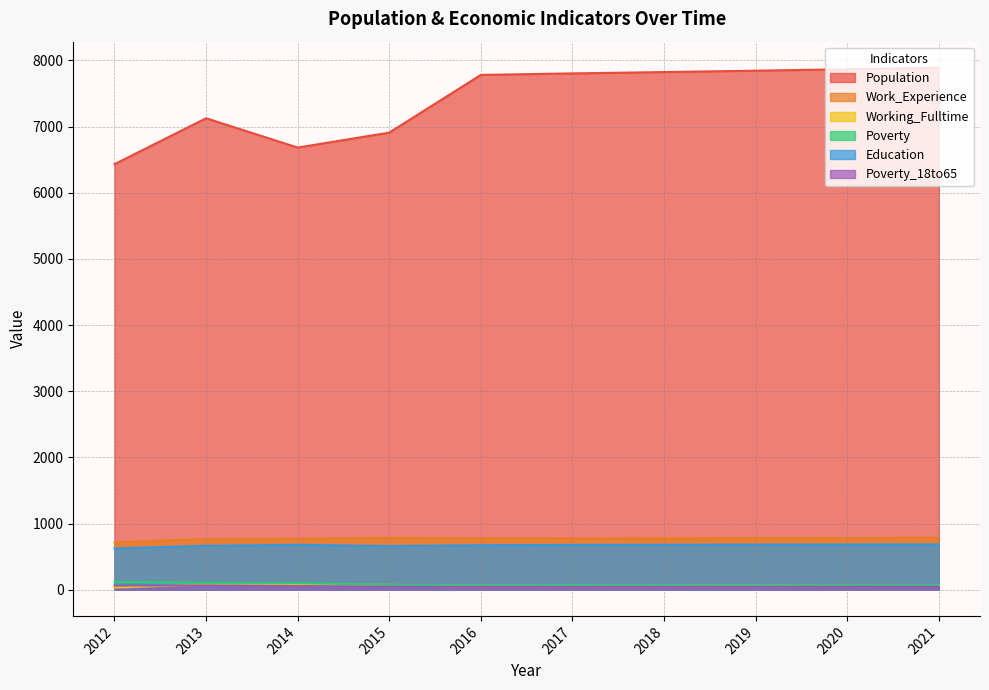

True or false: Work_Experience and Poverty cross at least once.

False